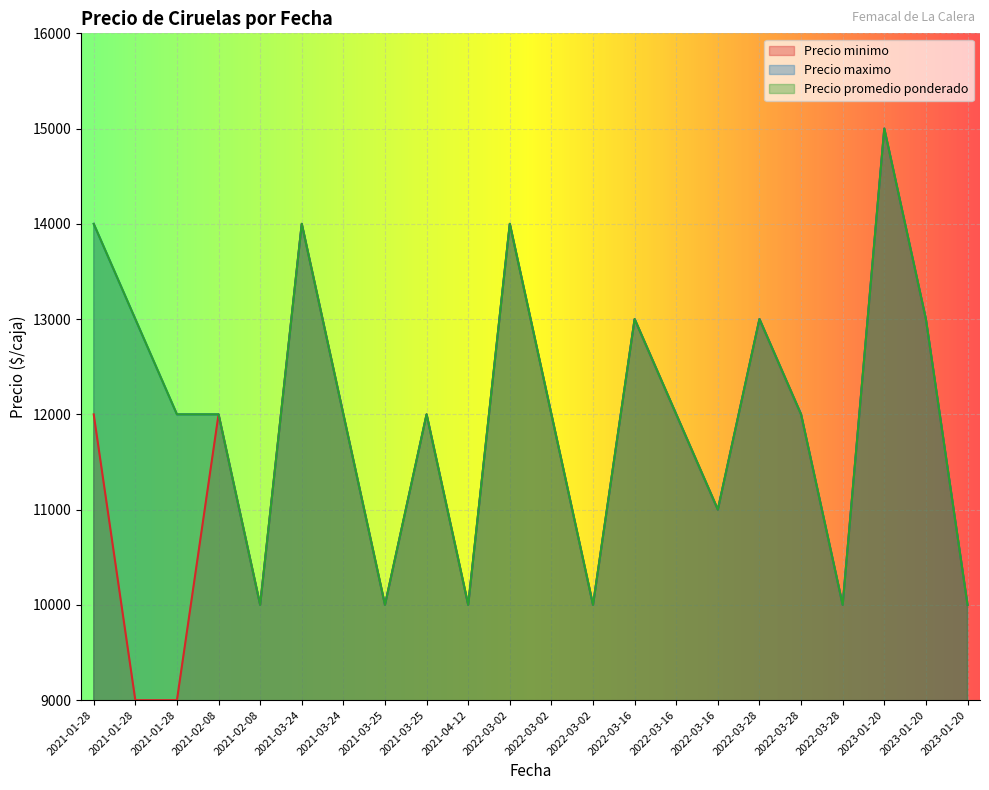

True or false: Precio maximo and Precio minimo cross at least once.

False